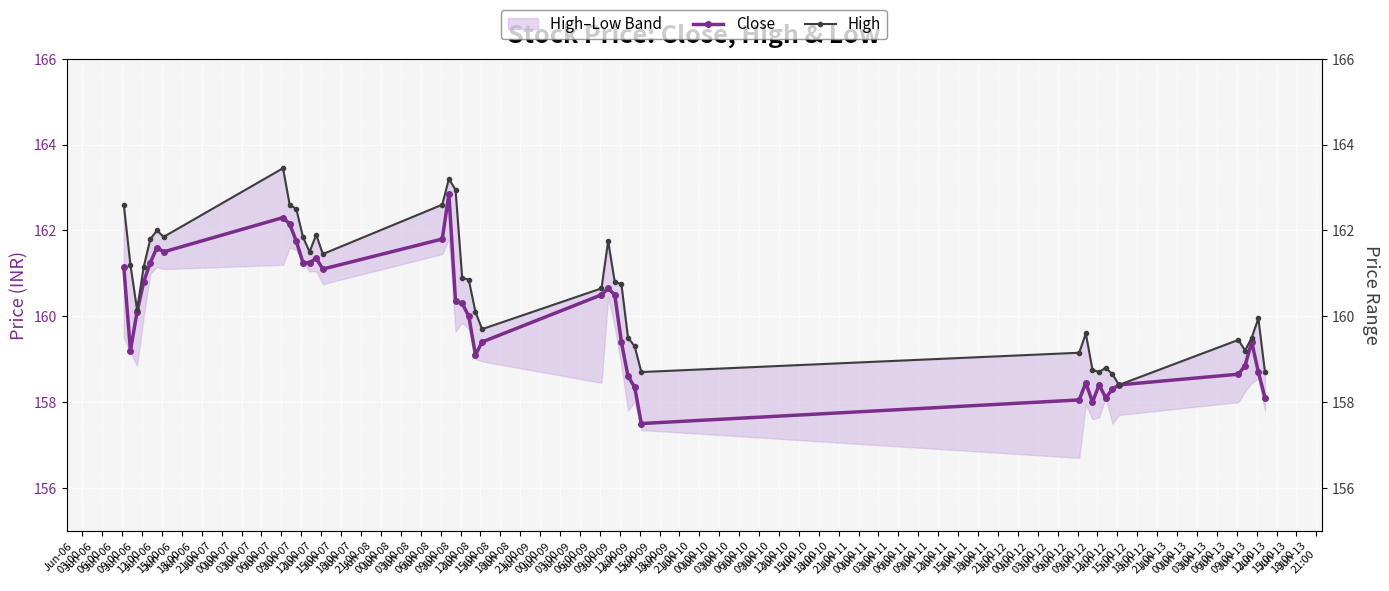

How many values in the High series exceed 160?

24